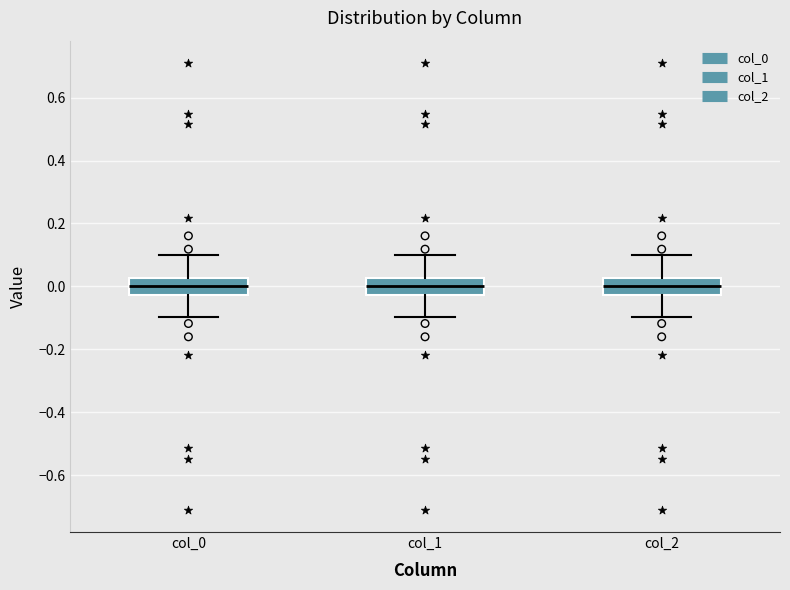

Reading left to right, read every box against the y-axis: the position of its median line, the range the box covers, and the ends of its whiskers. The values are not printed on the chart, so give them approximately, as read against the axis.

col_0: median 0.00, box -0.02 to 0.02, whiskers -0.10 to 0.10
col_1: median 0.00, box -0.02 to 0.02, whiskers -0.10 to 0.10
col_2: median 0.00, box -0.02 to 0.02, whiskers -0.10 to 0.10